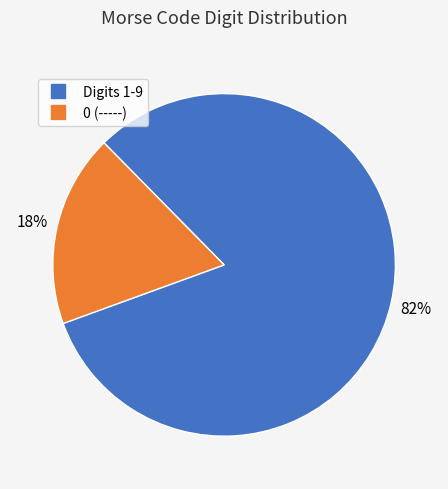

To the nearest percent, what is the average slice percentage?

50%